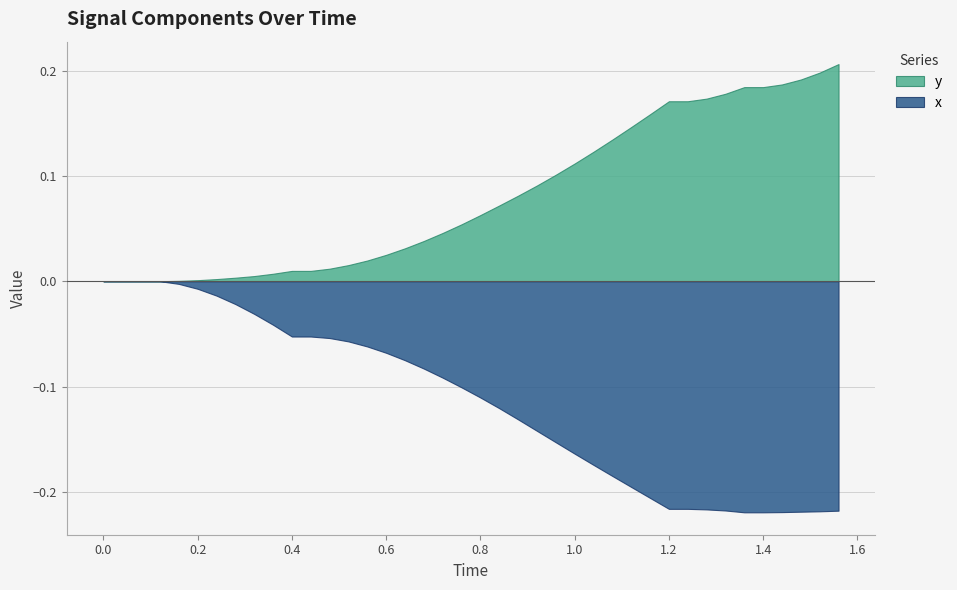

True or false: x and y intersect in this chart.

False